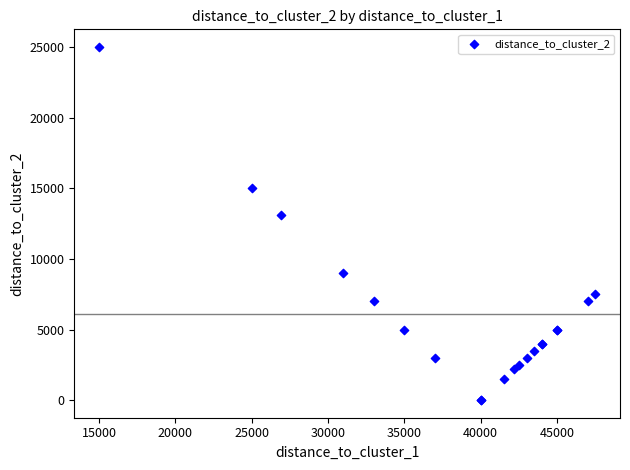

What Y value in the scatter plot is closest to 12503?

13112.0